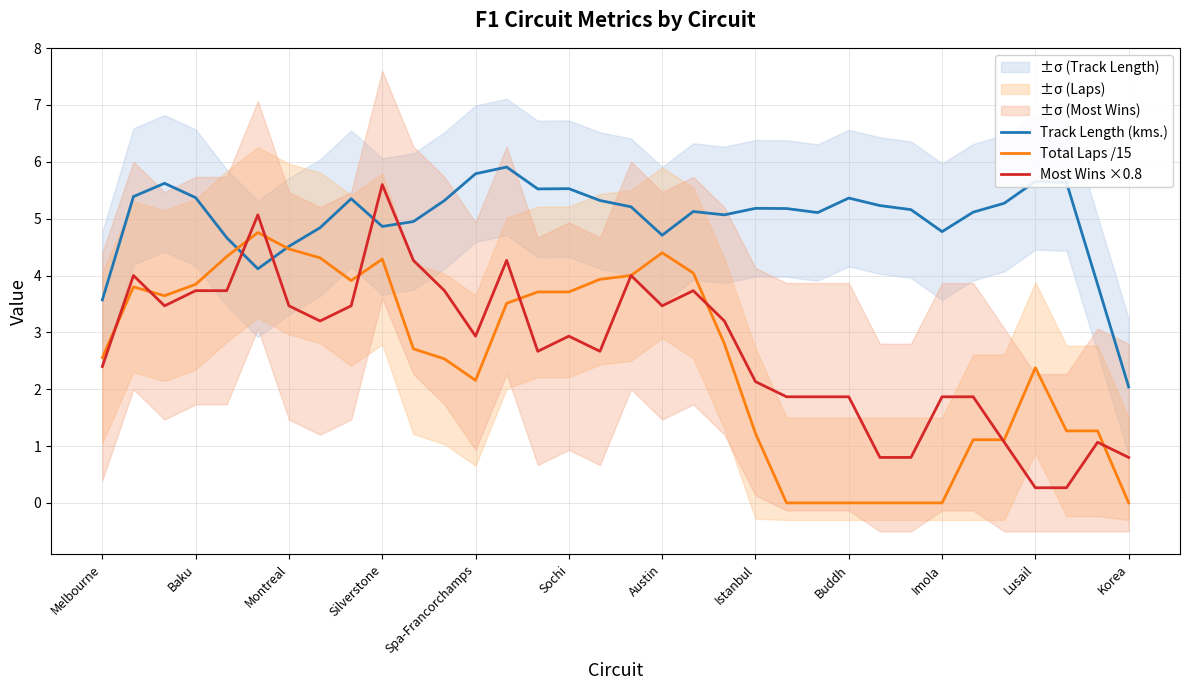

True or false: Most Wins ×0.8 and Track Length (kms.) cross at least once.

True